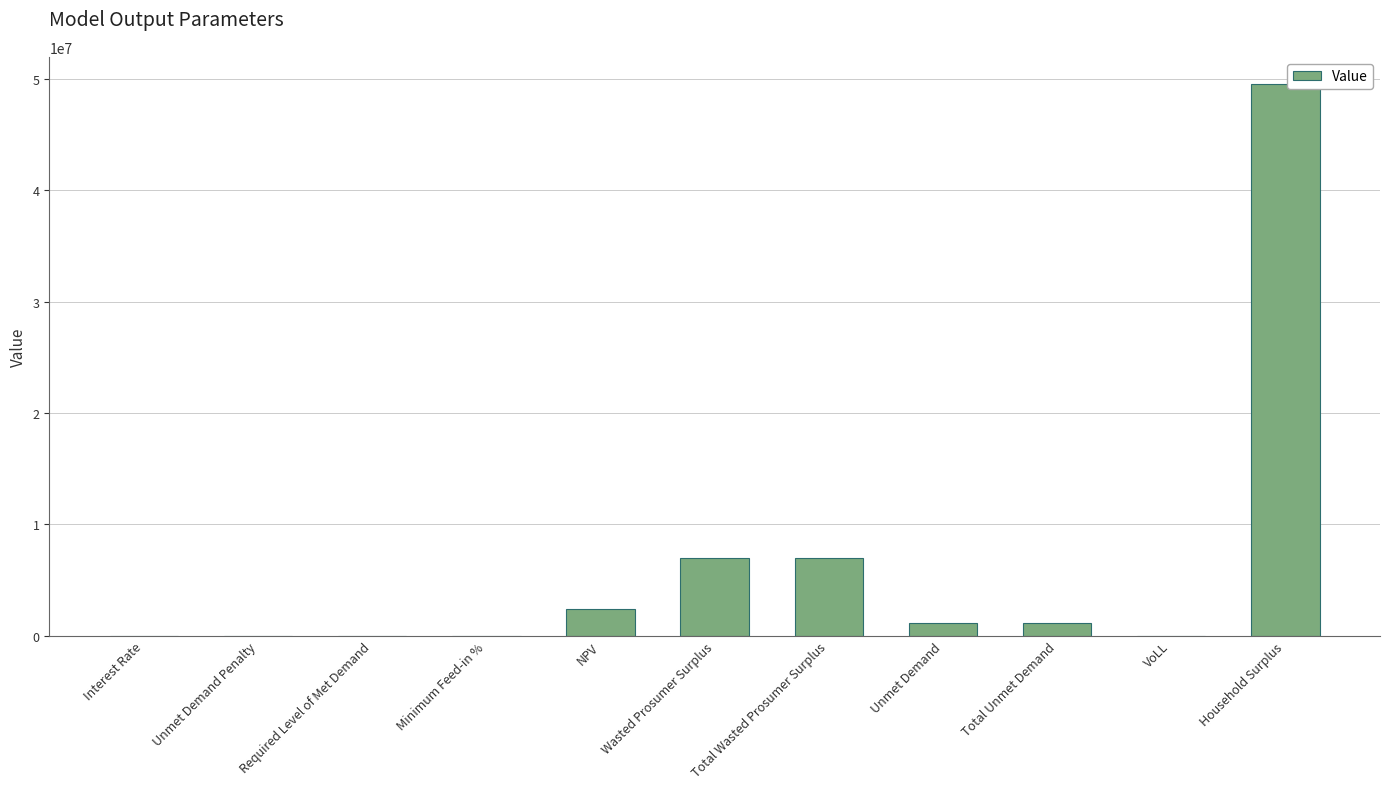

What is the sum of the values at Total Unmet Demand and Total Wasted Prosumer Surplus?

8021756.8